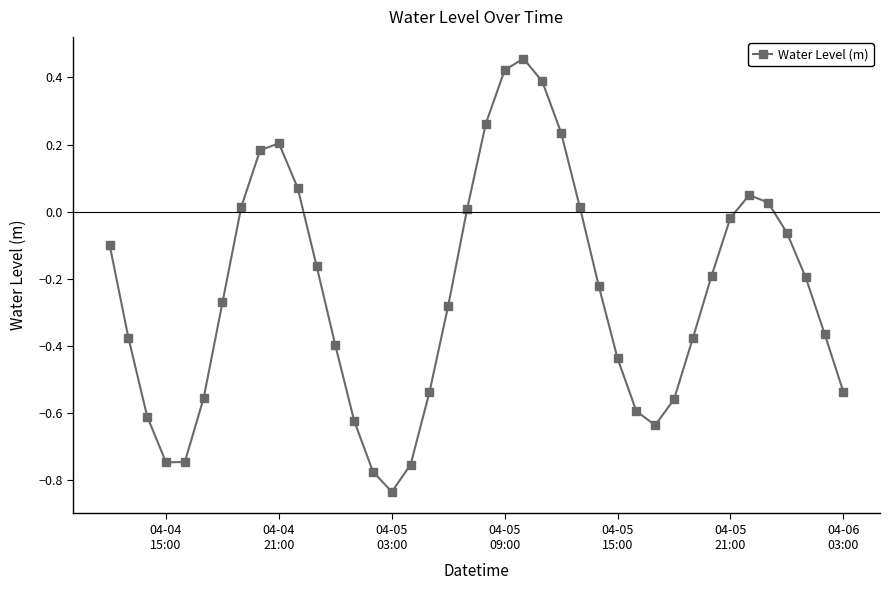

Does the chart have visible grid lines?

No